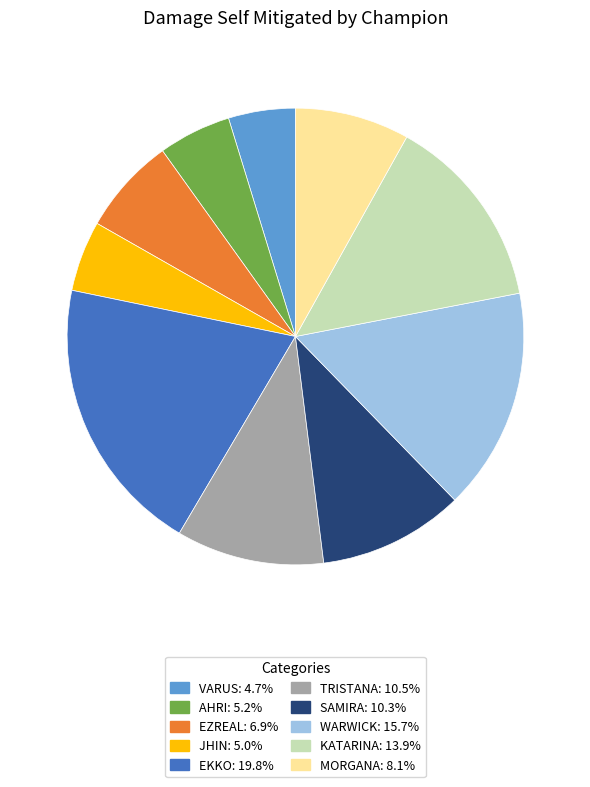

Is there any slice that represents more than half of the pie?

No